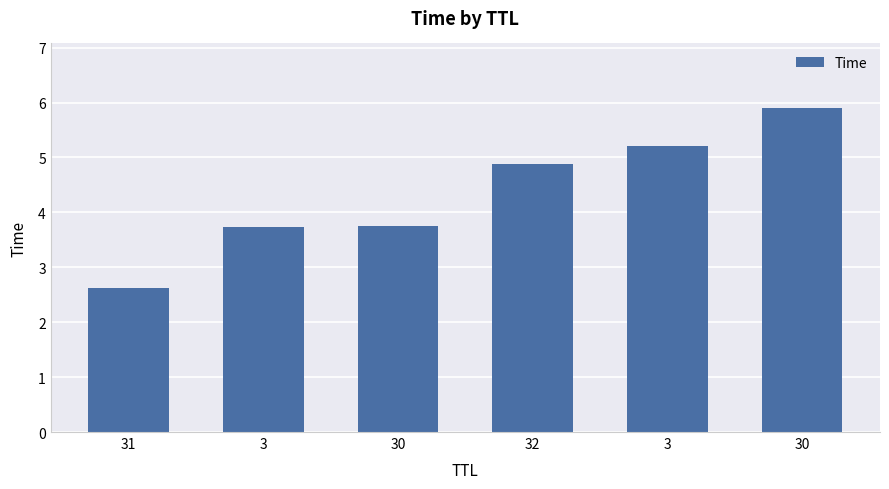

At which label is the value closest to 4?

30